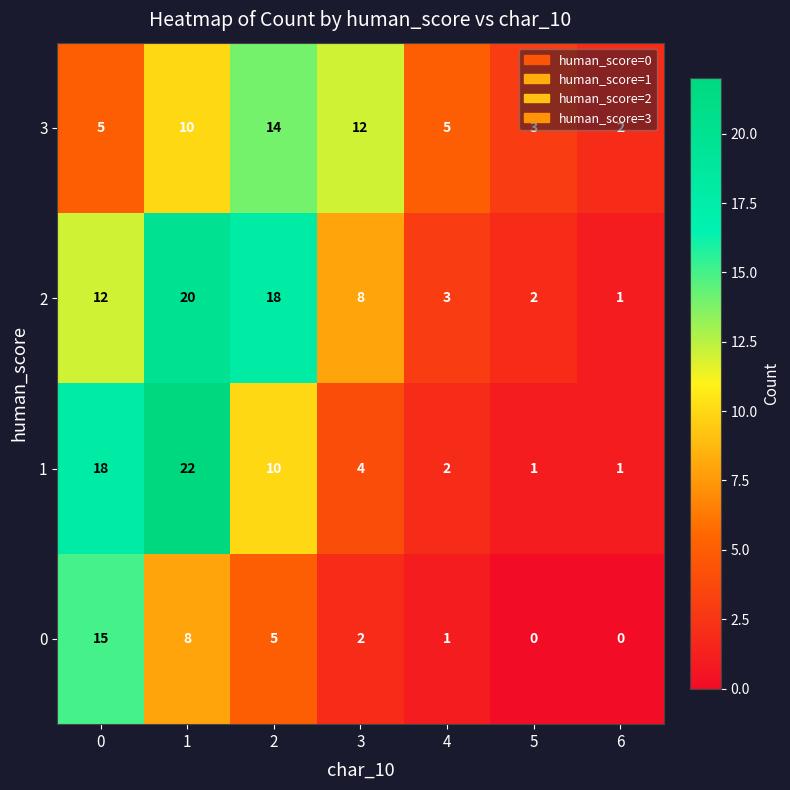

Rank the series by their average value, from highest to lowest.

2, 1, 3, 0